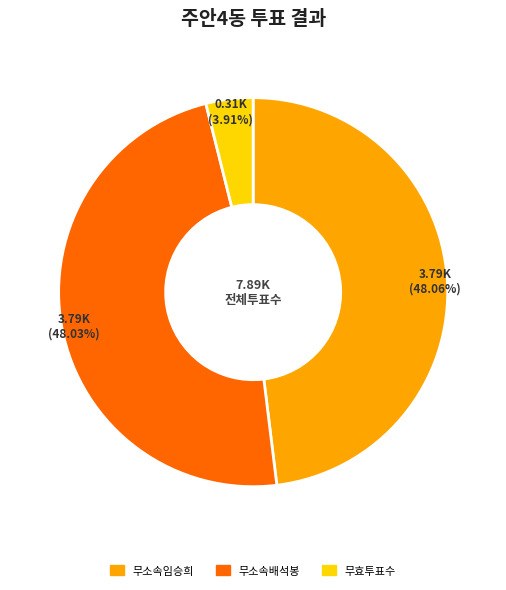

Which has a higher value, 무효투표수 or 무소속임승희?

무소속임승희